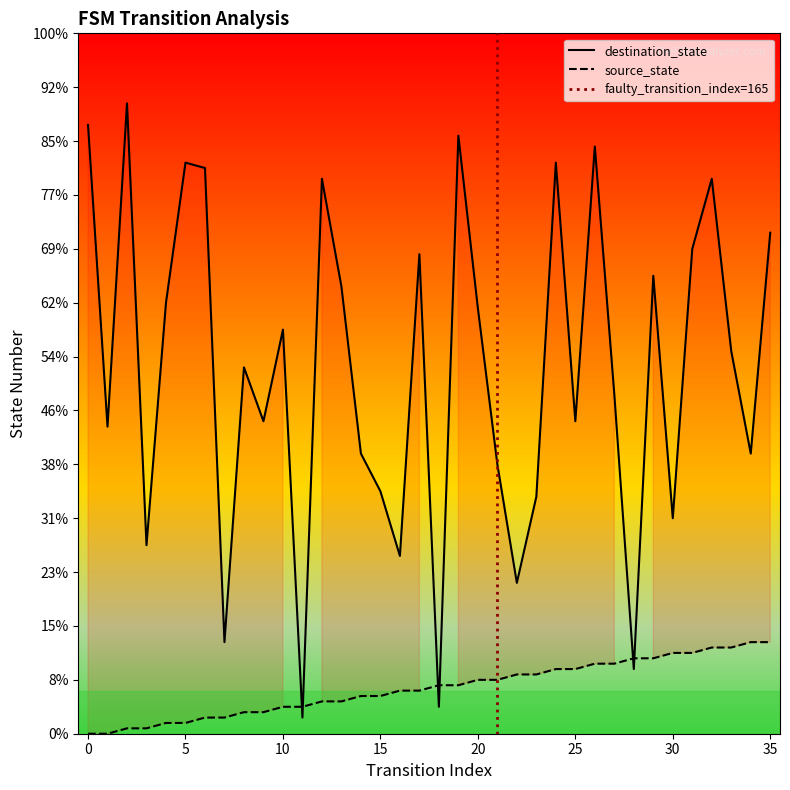

True or false: source_state has more than 1 points higher than both neighbors.

False